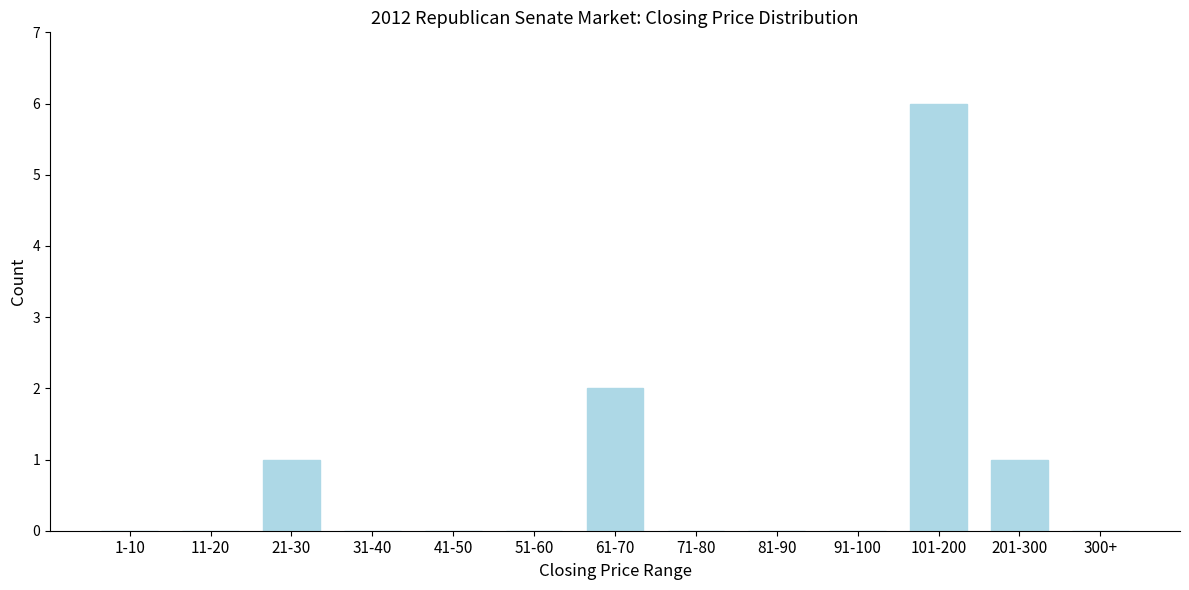

Reading left to right, transcribe all the data shown in this chart.

1-10=0	11-20=0	21-30=1	31-40=0	41-50=0	51-60=0	61-70=2	71-80=0	81-90=0	91-100=0	101-200=6	201-300=1	300+=0